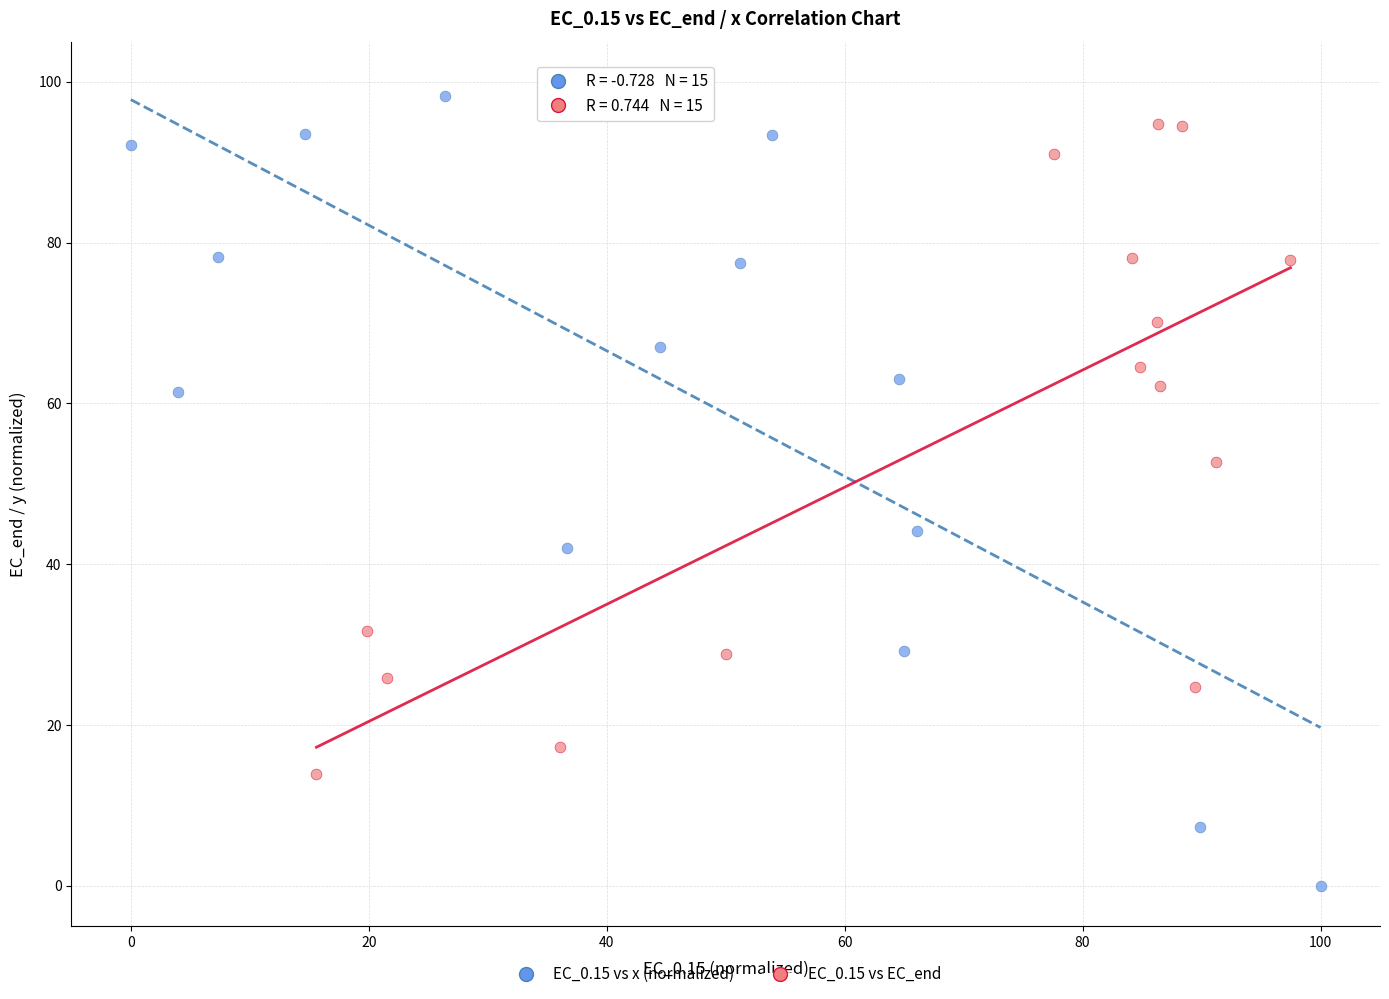

Which series contains the highest Y value?

EC_0.15 vs x (normalized)